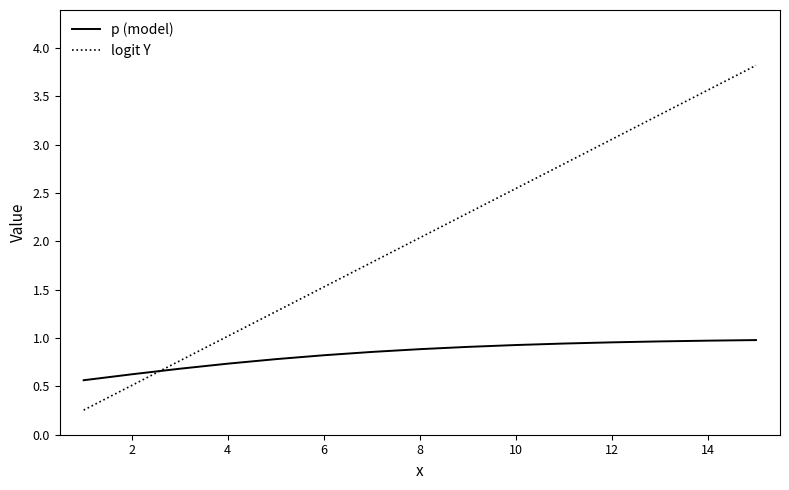

What are all the series names shown in the legend?

p (model), logit Y